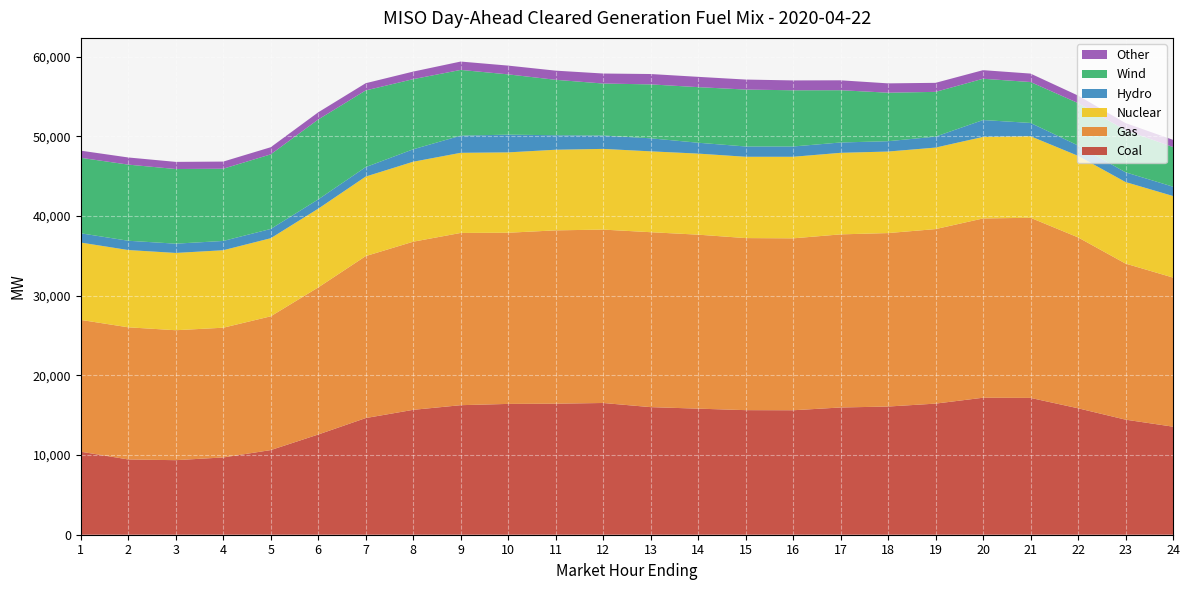

Reading left to right, what are all the values shown in this chart?

Coal: 1=10419.5	2=9446.1	3=9356.3	4=9699.7	5=10622.5	6=12576.5	7=14640.6	8=15674.2	9=16256.8	10=16417.9	11=16446.0	12=16533.0	13=16013.4	14=15823.6	15=15635.4	16=15621.2	17=15968.6	18=16088.1	19=16454.7	20=17193.5	21=17170.7	22=15870.0	23=14442.0	24=13561.1
Gas: 1=16540.6	2=16584.5	3=16308.2	4=16281.2	5=16787.2	6=18456.0	7=20327.5	8=21100.0	9=21616.7	10=21481.8	11=21752.1	12=21761.2	13=21953.0	14=21834.6	15=21593.9	16=21574.5	17=21725.3	18=21769.5	19=21902.1	20=22498.6	21=22605.7	22=21448.9	23=19587.1	24=18712.0
Nuclear: 1=9707.1	2=9699.1	3=9700.1	4=9724.1	5=9802.1	6=9885.1	7=9982.1	8=10037.1	9=10057.1	10=10086.1	11=10118.1	12=10129.1	13=10149.1	14=10174.1	15=10205.1	16=10238.1	17=10236.1	18=10233.1	19=10230.1	20=10234.1	21=10236.1	22=10235.1	23=10235.1	24=10238.1
Hydro: 1=1164.2	2=1164.2	3=1164.2	4=1164.2	5=1164.2	6=1164.2	7=1188.1	8=1561.2	9=2154.9	10=2224.9	11=1822.1	12=1679.5	13=1637.3	14=1364.4	15=1292.0	16=1292.0	17=1297.1	18=1296.1	19=1375.6	20=2118.8	21=1668.4	22=1299.6	23=1220.1	24=1170.1
Wind: 1=9472.4	2=9555.6	3=9367.0	4=9065.5	5=9360.0	6=10029.8	7=9621.1	8=8803.0	9=8248.3	10=7564.9	11=6954.4	12=6524.0	13=6765.3	14=6976.7	15=7143.1	16=7053.6	17=6560.6	18=6089.3	19=5616.6	20=5180.3	21=5133.1	22=5323.5	23=5281.1	24=4978.7
Other: 1=897.1	2=897.2	3=897.1	4=896.2	5=896.5	6=901.0	7=907.6	8=949.8	9=1051.1	10=1100.3	11=1151.2	12=1256.2	13=1301.6	14=1293.2	15=1256.6	16=1237.3	17=1243.0	18=1170.7	19=1133.9	20=1079.4	21=1060.9	22=940.9	23=900.8	24=900.5